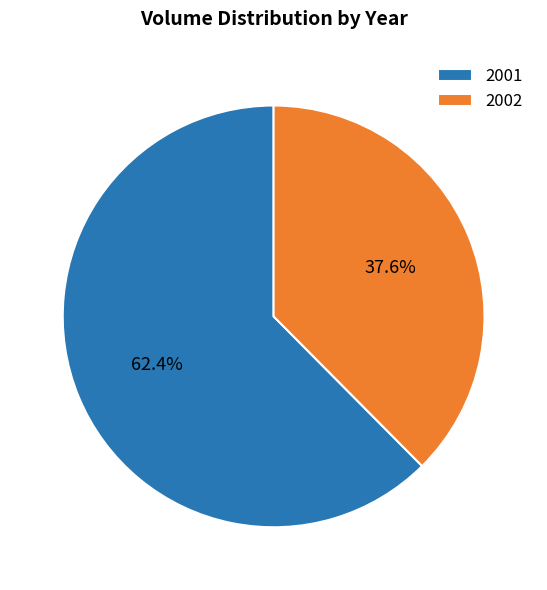

What is the largest slice in the pie chart?

2001